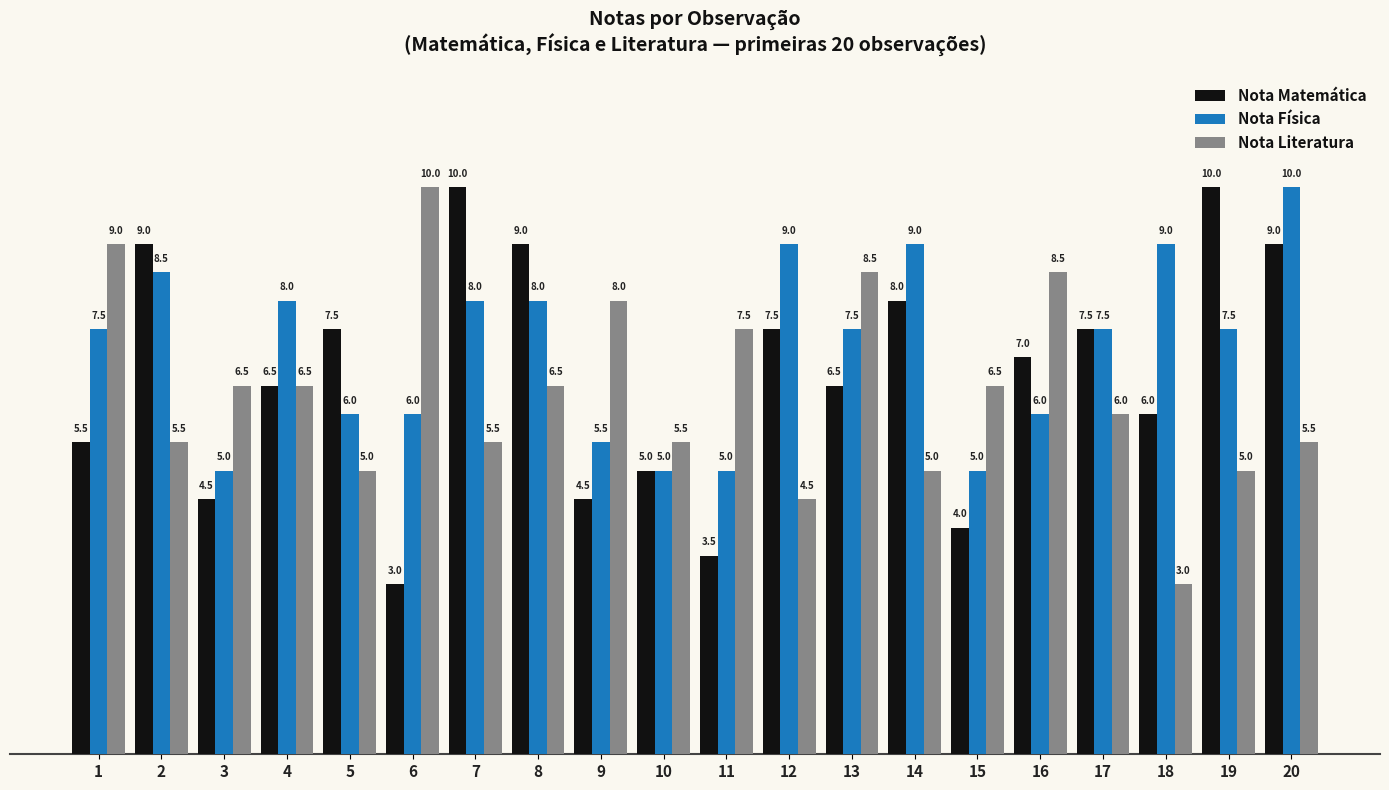

Which series has the largest total across all categories?

Nota Física